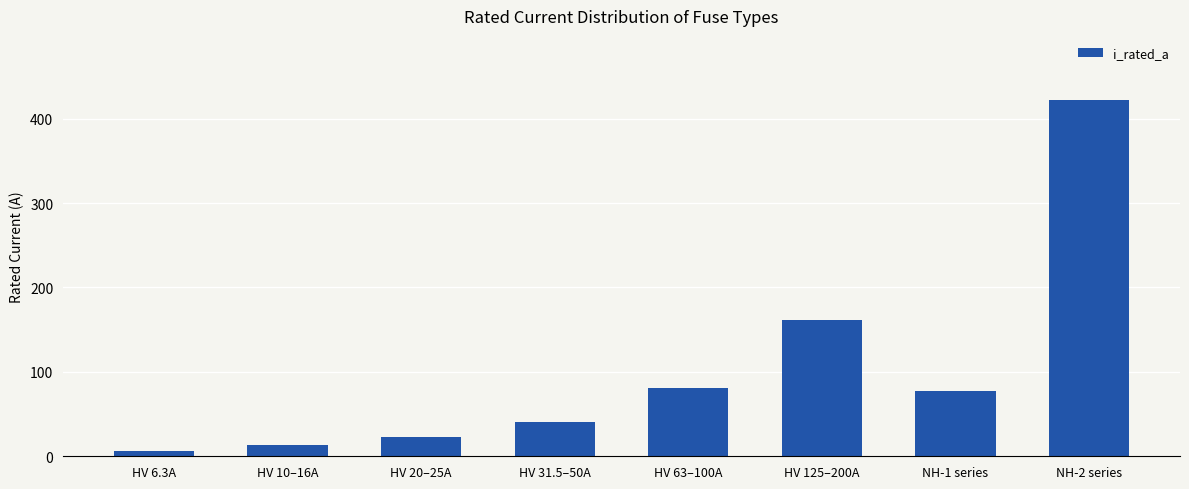

The chart shows a value of 422.1 at NH-2 series. True or false?

True